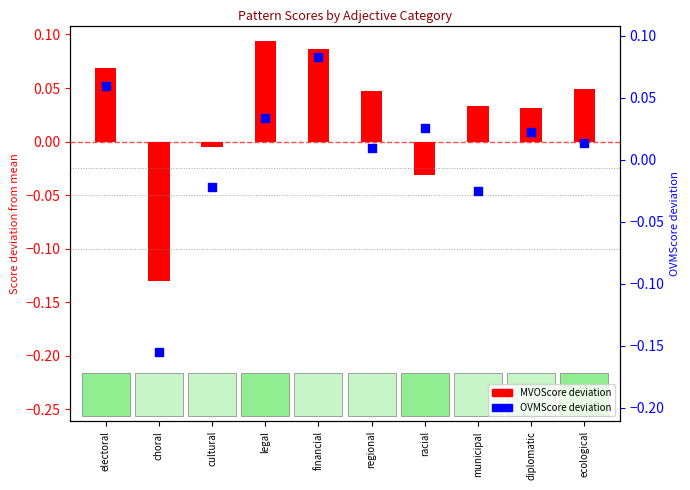

What is the total value across all series at electoral?

0.1